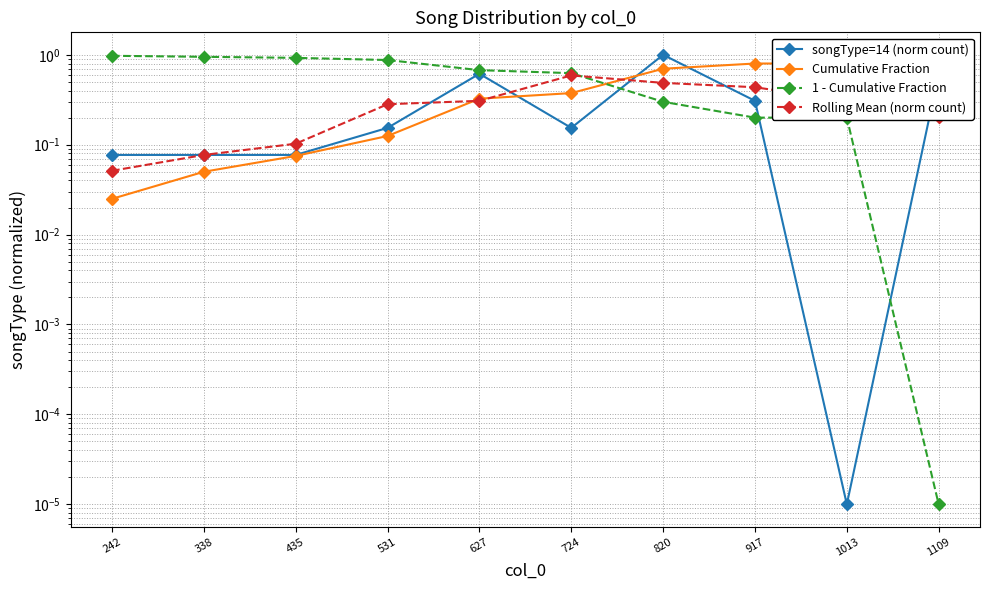

Is it true that Rolling Mean (norm count) equals 0.2 at 435?

False